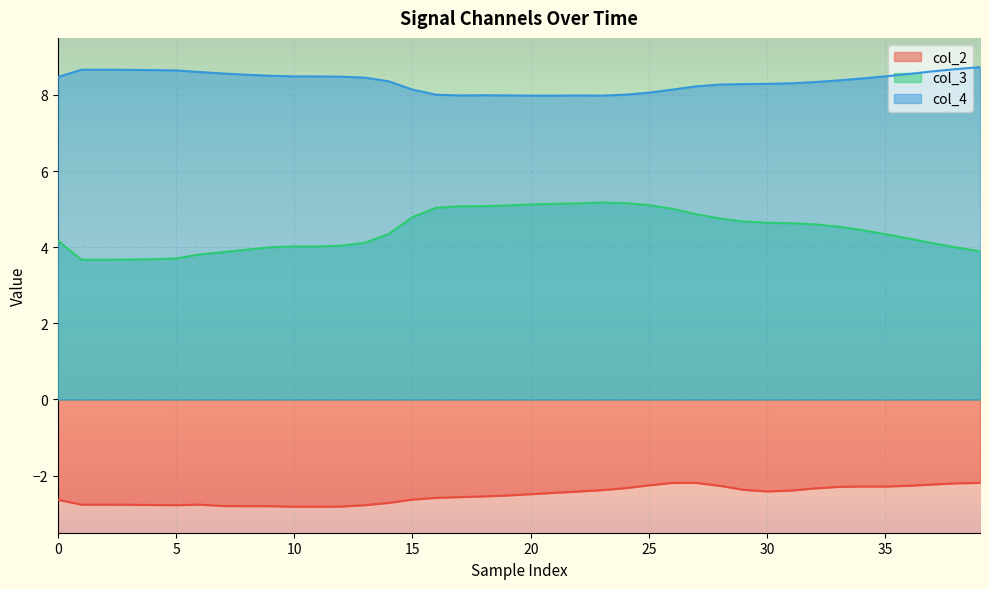

What is the difference between the maximum and minimum values in the col_2 series?

0.6